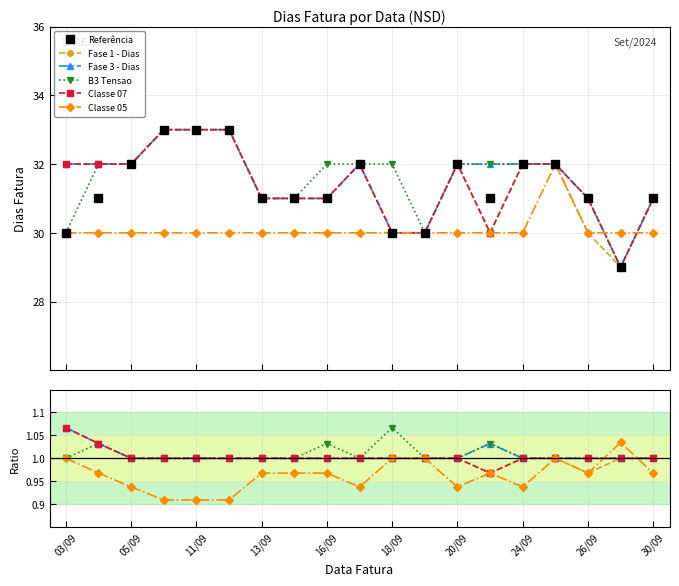

True or false: B3 Tensao and Referência cross at least once.

False